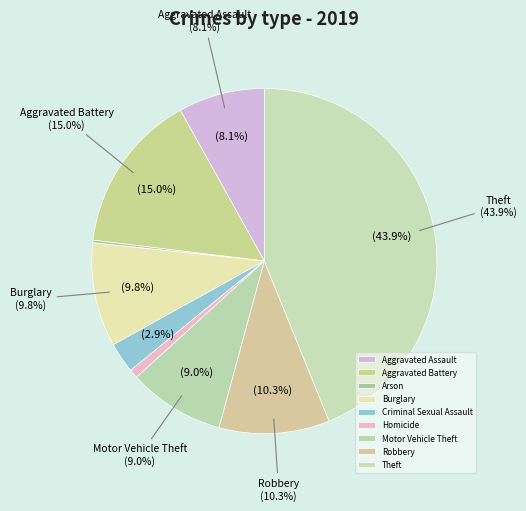

Which has a higher value, Burglary or Homicide?

Burglary